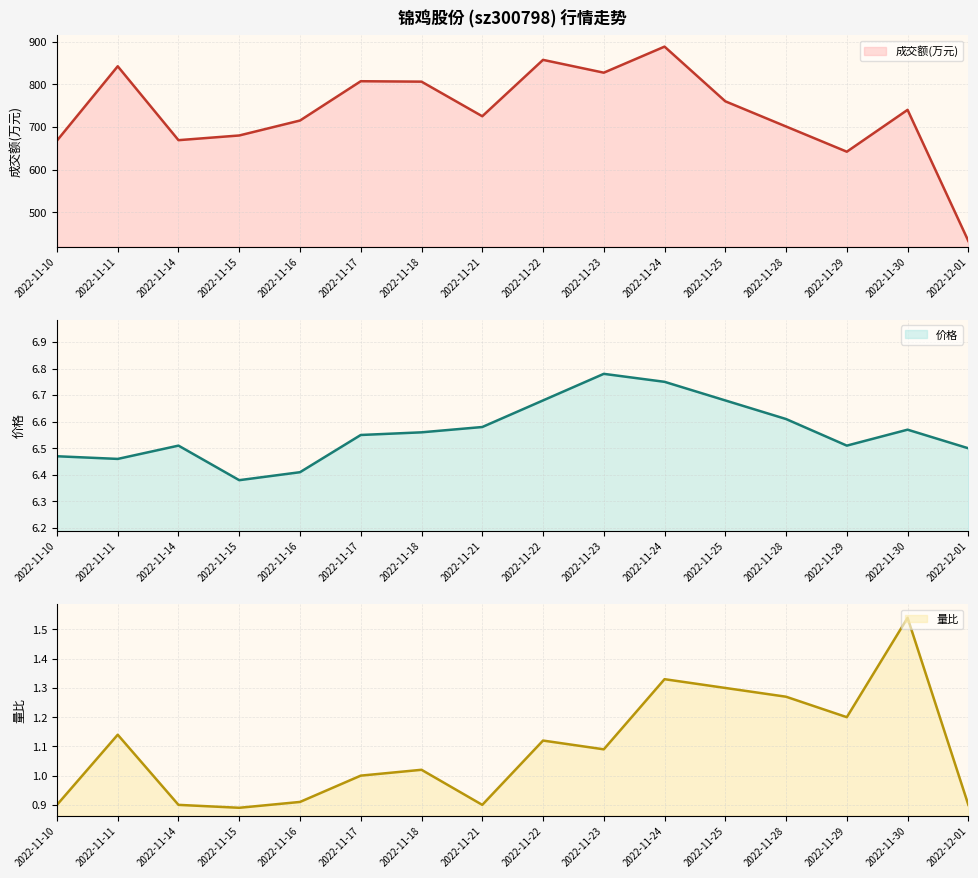

What is the label of the 3rd point from the right?

2022-11-29